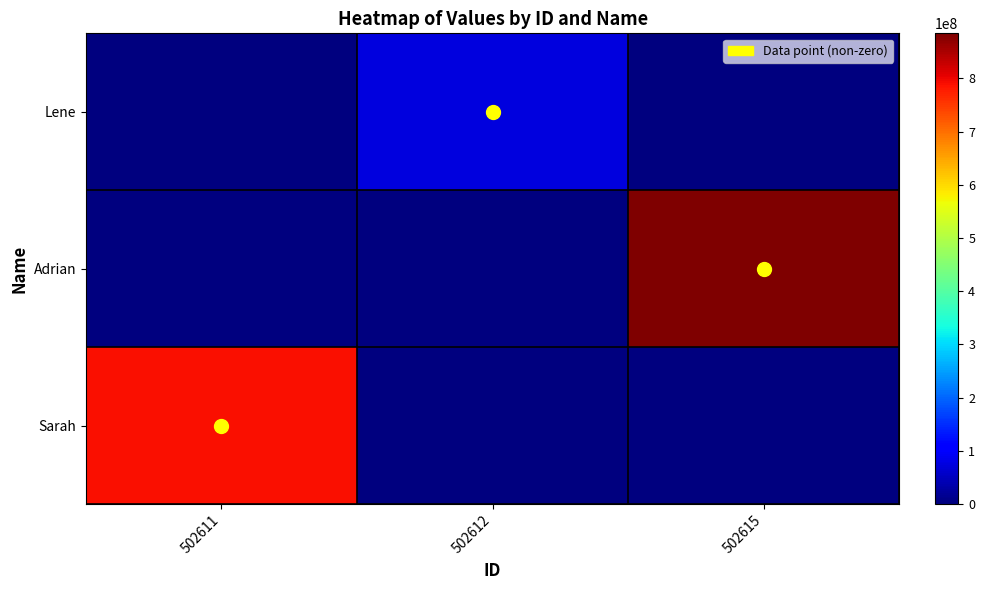

Reading left to right, transcribe all the data shown in this chart.

Lene: 502611=0	502612=74473200	502615=0
Adrian: 502611=0	502612=0	502615=884559600
Sarah: 502611=787964400	502612=0	502615=0